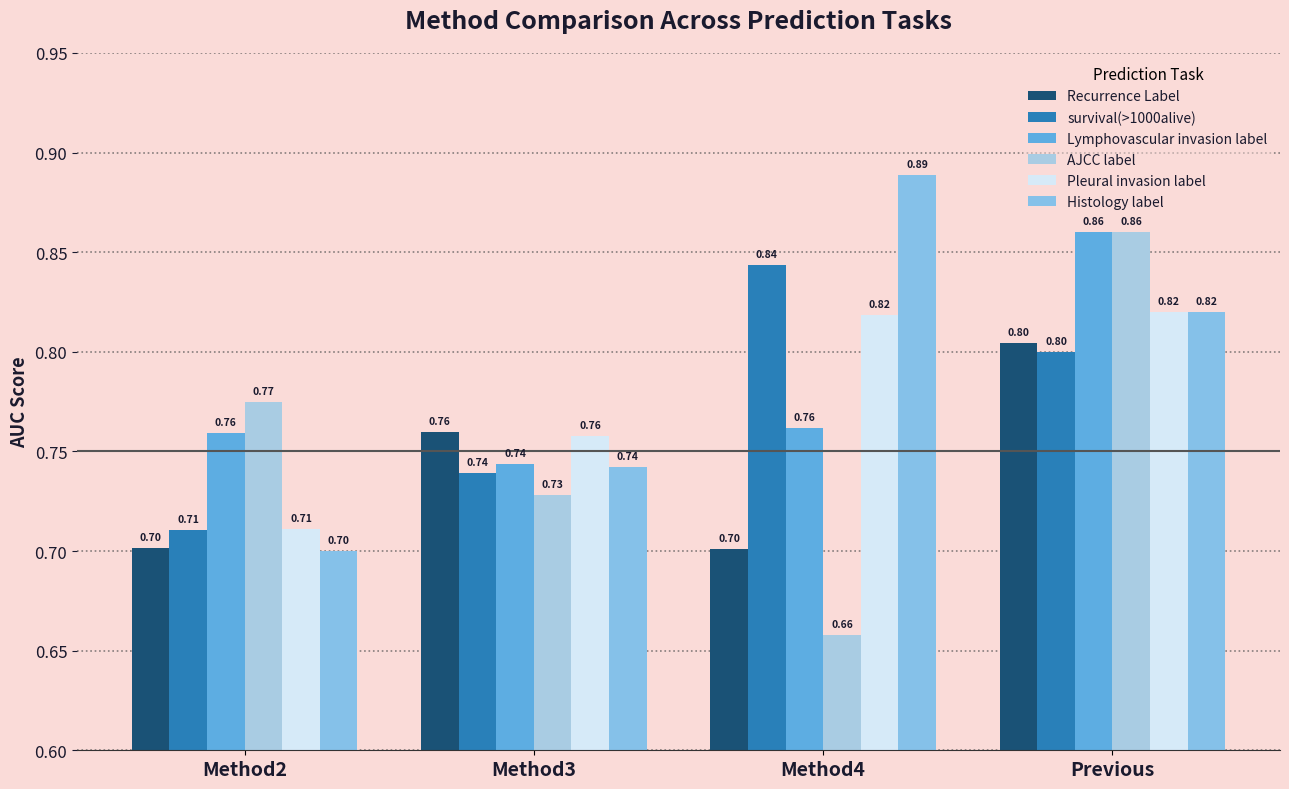

Which series changed the most between Method2 and Method3?

Recurrence Label